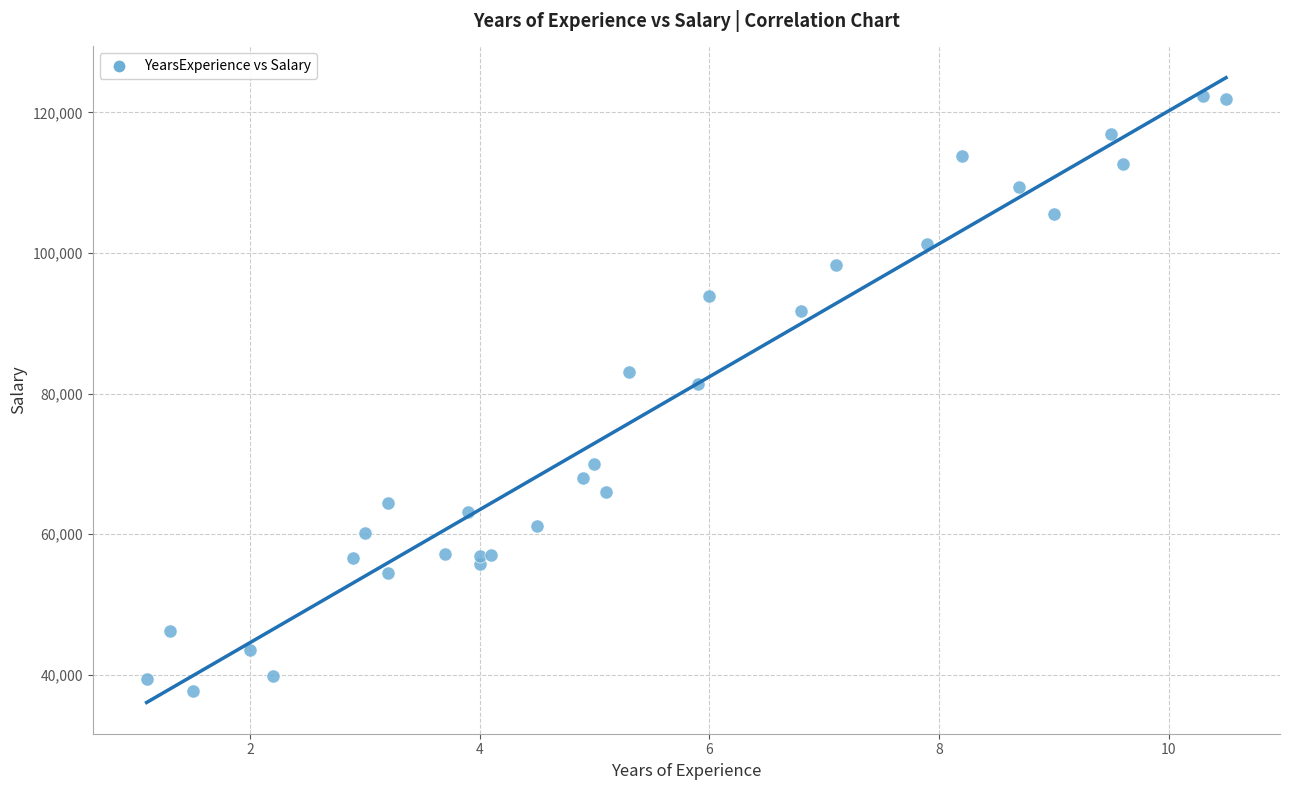

What Y value in the scatter plot is closest to 80061?

81363